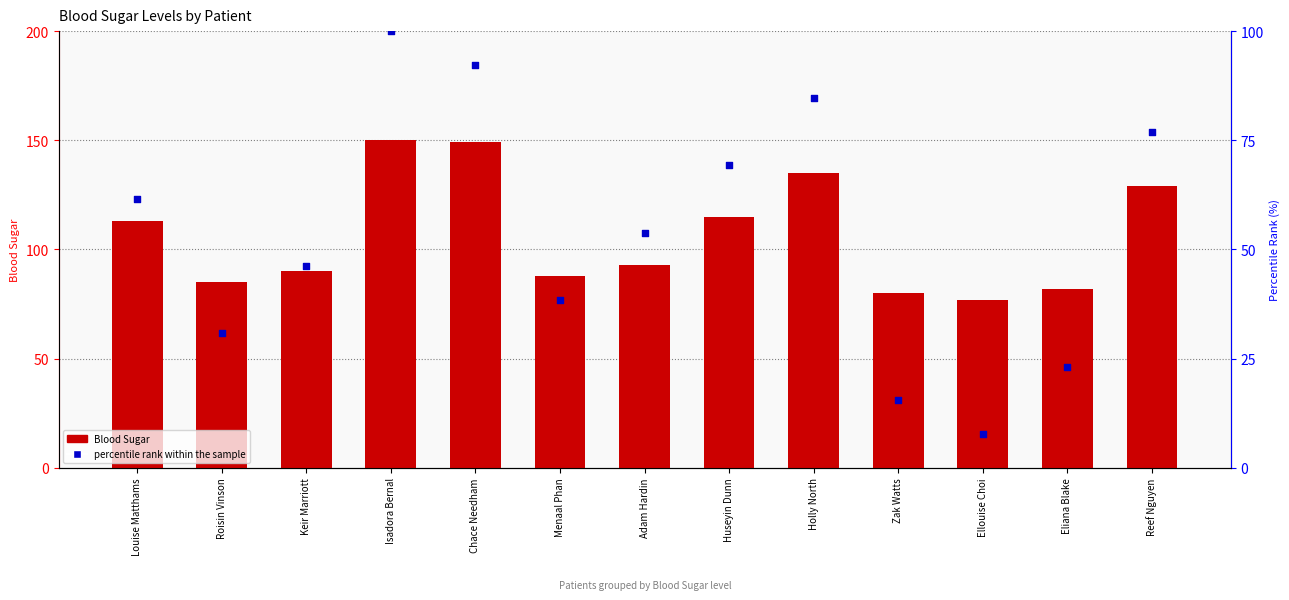

What are all the series names shown in the legend?

Blood Sugar, percentile rank within the sample